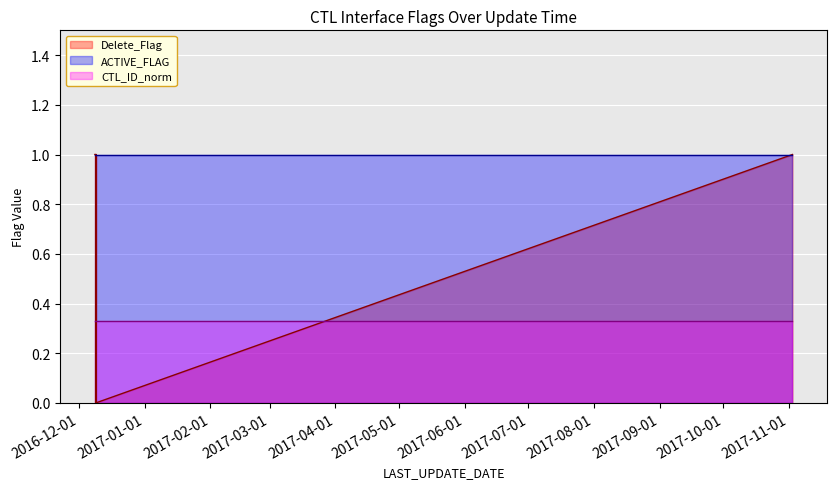

True or false: ACTIVE_FLAG and Delete_Flag cross at least once.

False